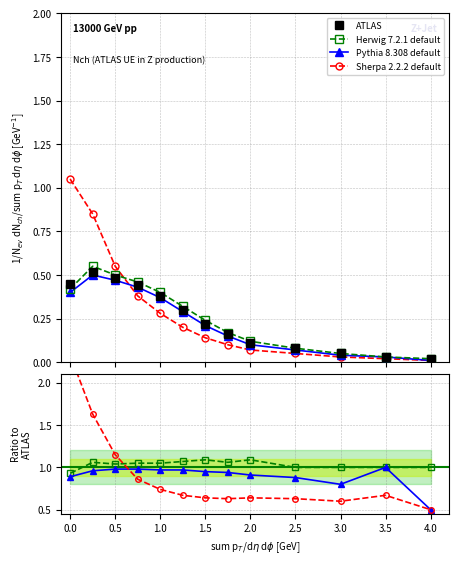

True or false: Herwig 7.2.1 default and ATLAS intersect in this chart.

False